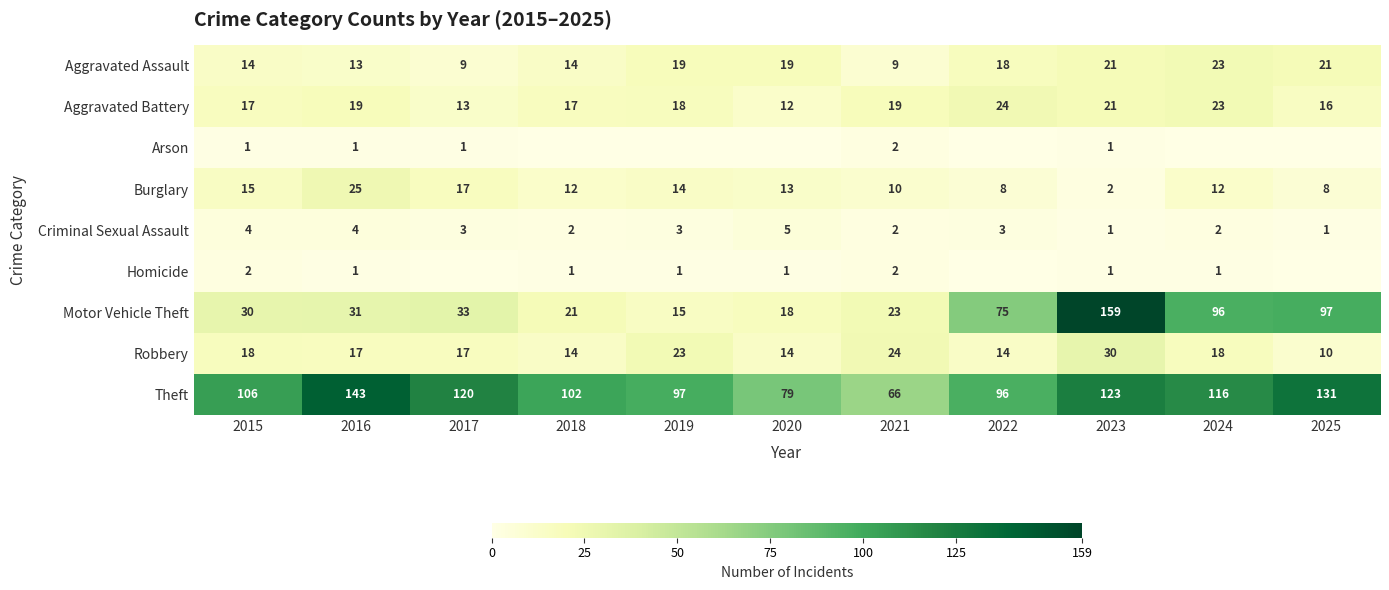

What is the difference between the highest and lowest values at 2021?

64